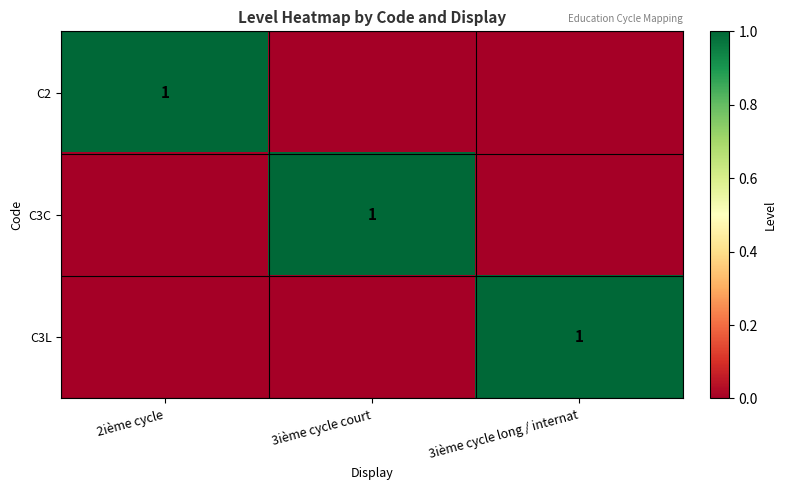

How many series are shown in this chart?

3